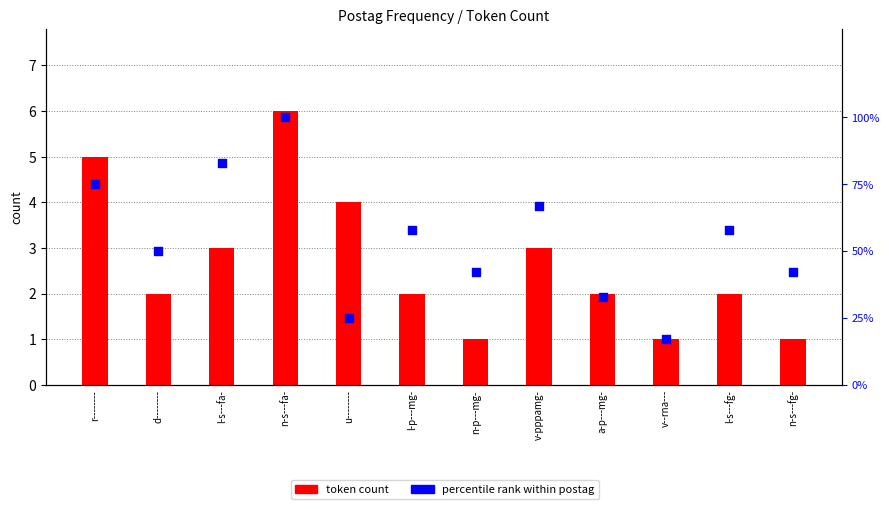

Which series has the largest Y range (max minus min)?

percentile rank within postag